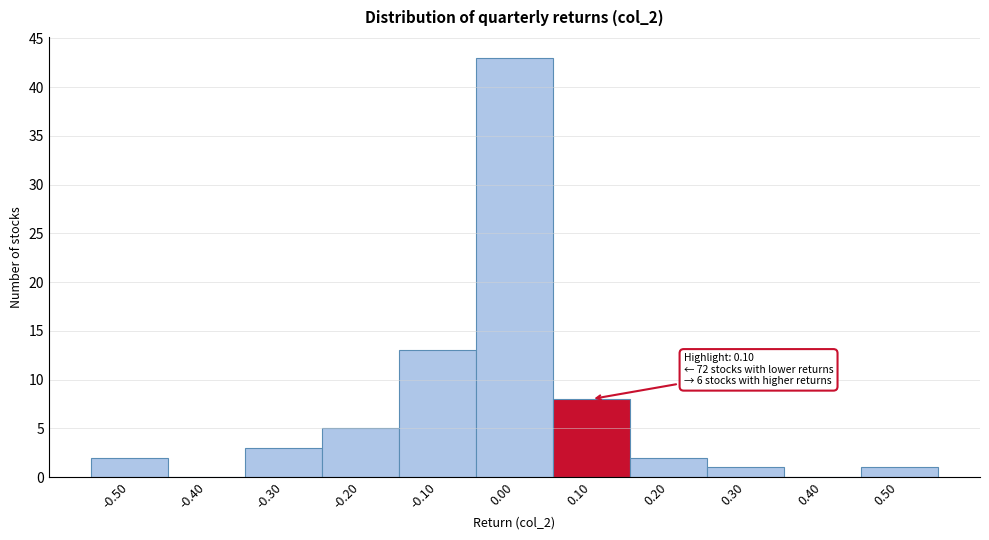

Which range on the x-axis has the tallest bar?

-0.05 to 0.05